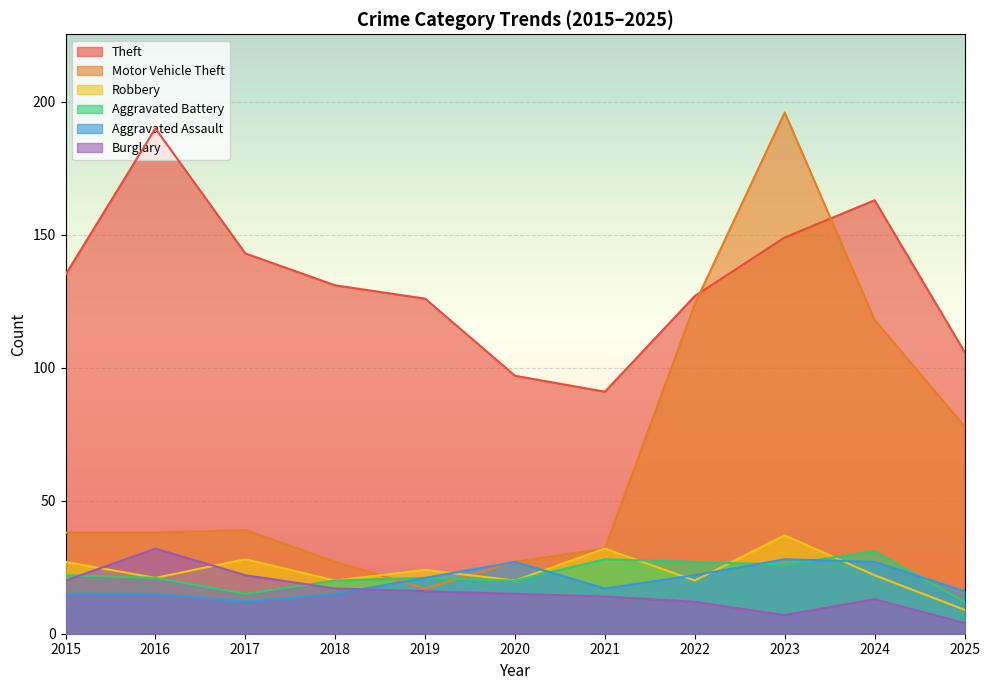

Is the value of Burglary at 2023 greater than the value of Motor Vehicle Theft at 2017?

No